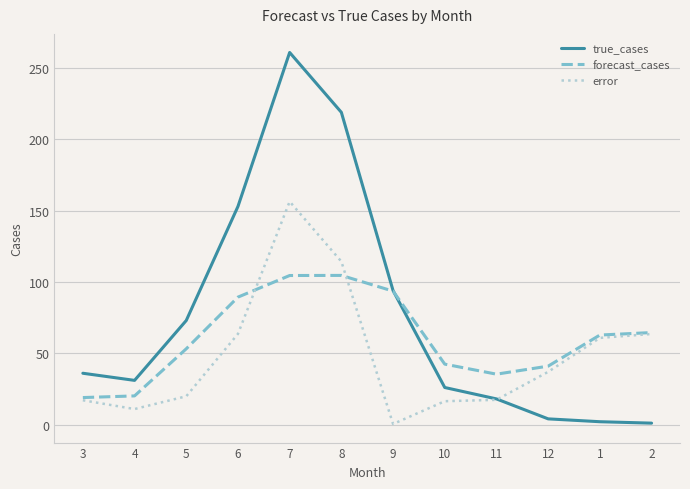

Which series has the largest total across all categories?

true_cases